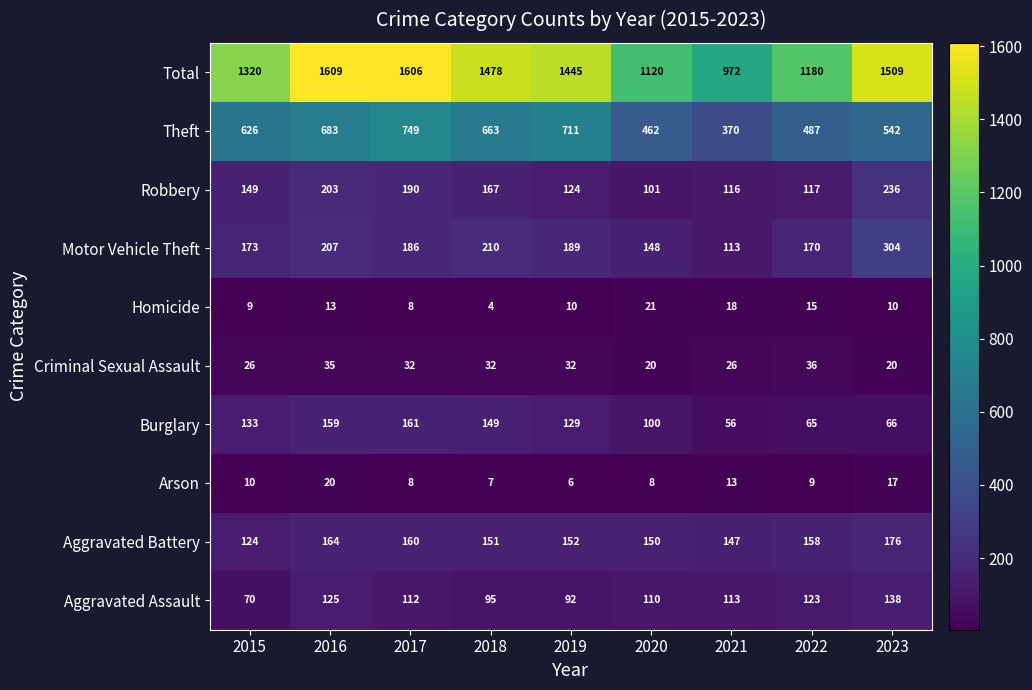

Rank the series by their maximum value, from highest to lowest.

Total, Theft, Motor Vehicle Theft, Robbery, Aggravated Battery, Burglary, Aggravated Assault, Criminal Sexual Assault, Homicide, Arson